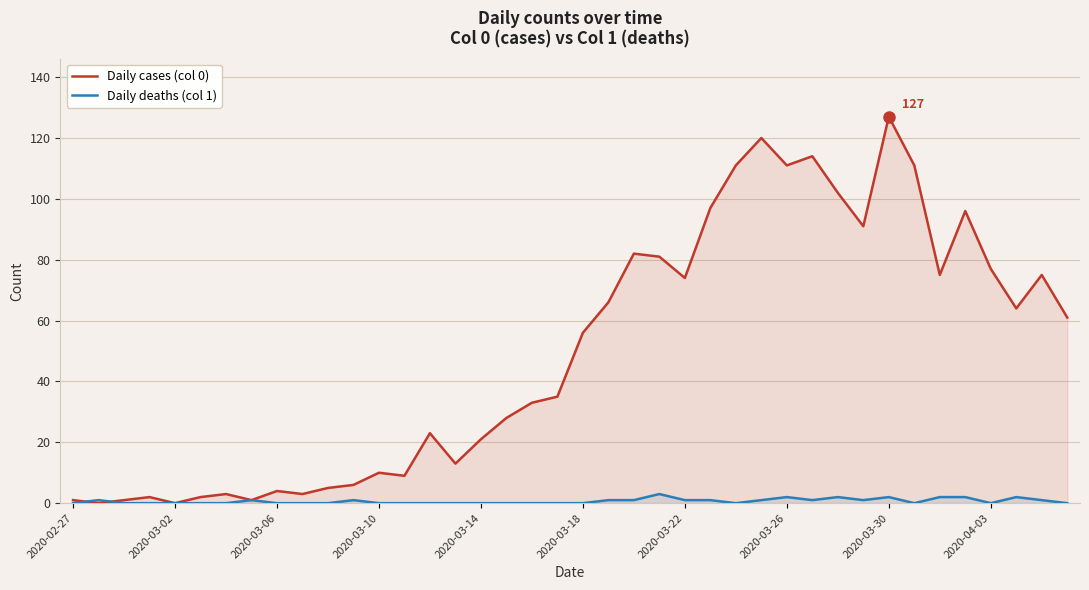

At which category is the sum across all series the highest?

2020-03-30